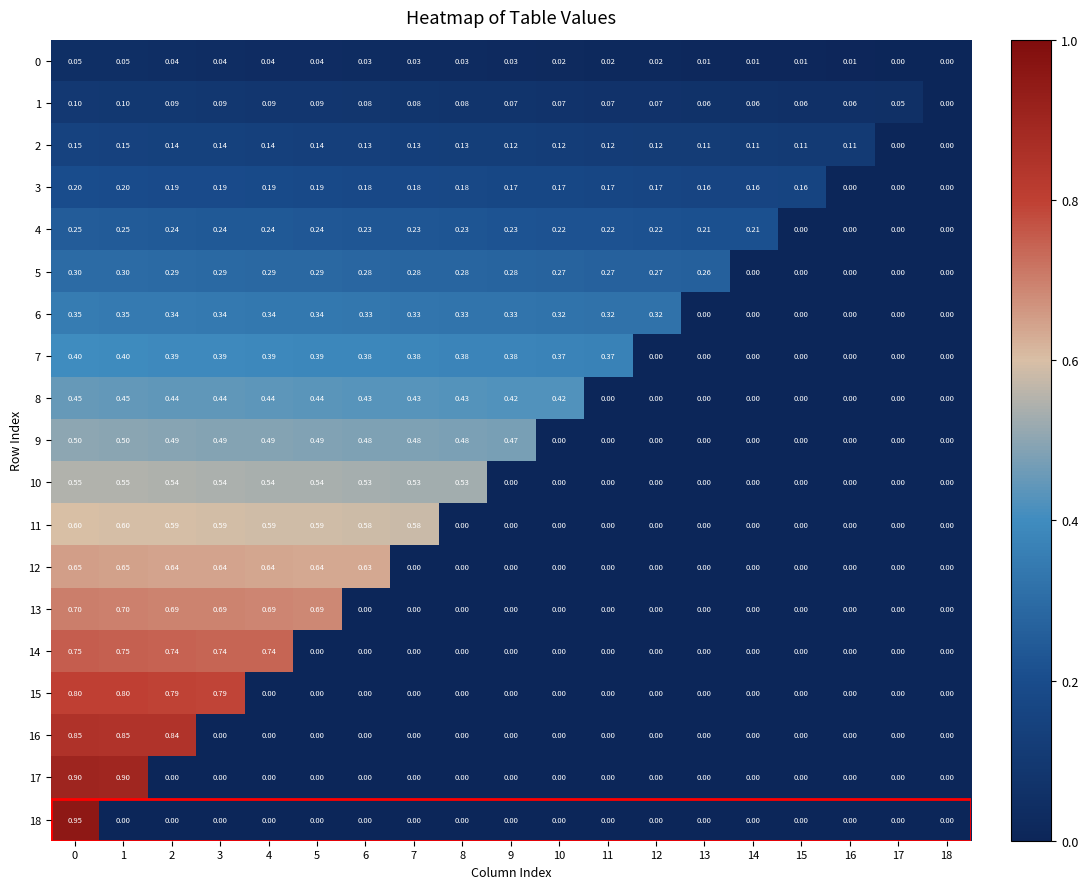

How many data points does each series have?

19